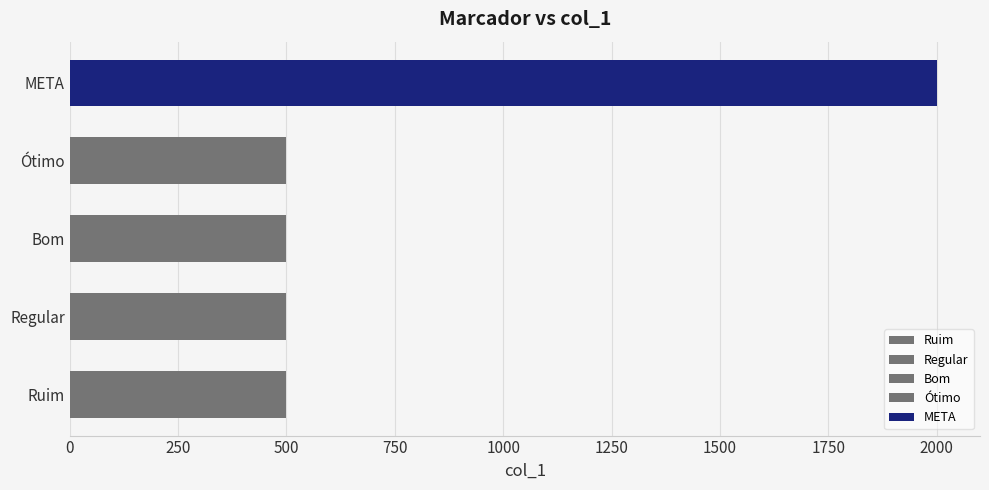

Rank the categories by value from lowest to highest.

Ruim, Regular, Bom, Ótimo, META